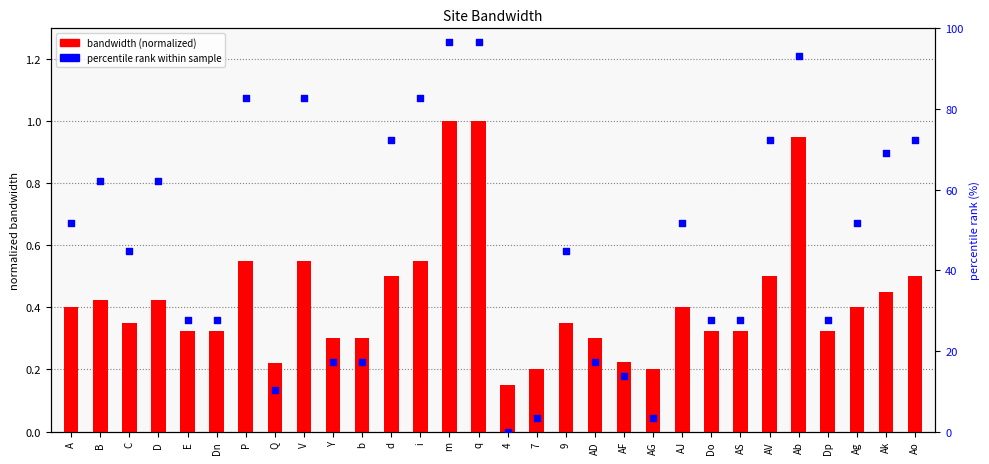

Which series contains the highest Y value?

percentile rank